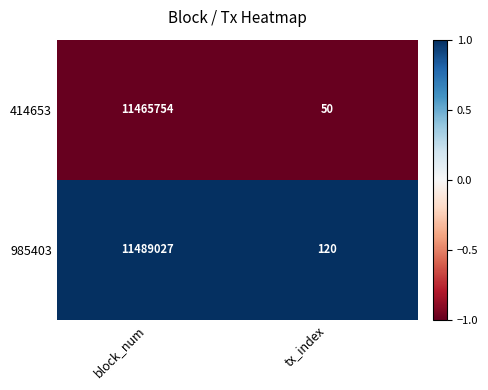

What is the approximate value of 985403 at block_num, to the nearest 100?

11489000